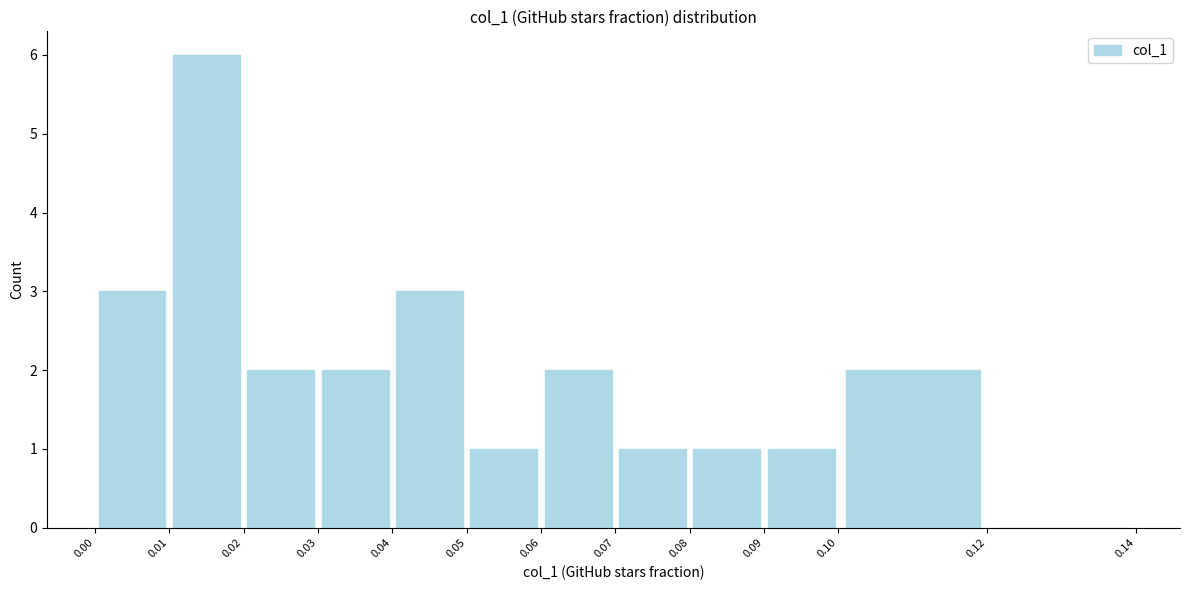

Reading left to right, list every bar in this chart as the range it spans on the x-axis followed by its height. The values are not printed on the chart, so give them approximately, as read against the axis.

0.00 to 0.01: 3
0.01 to 0.02: 6
0.02 to 0.03: 2
0.03 to 0.04: 2
0.04 to 0.05: 3
0.05 to 0.06: 1
0.06 to 0.07: 2
0.07 to 0.08: 1
0.08 to 0.09: 1
0.09 to 0.10: 1
0.10 to 0.12: 2
0.12 to 0.14: 0